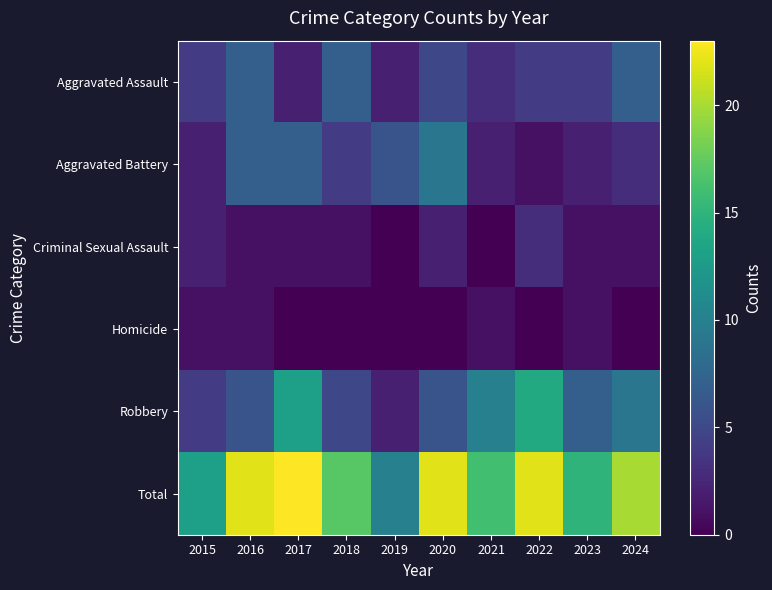

What is the maximum value shown in the chart?

23